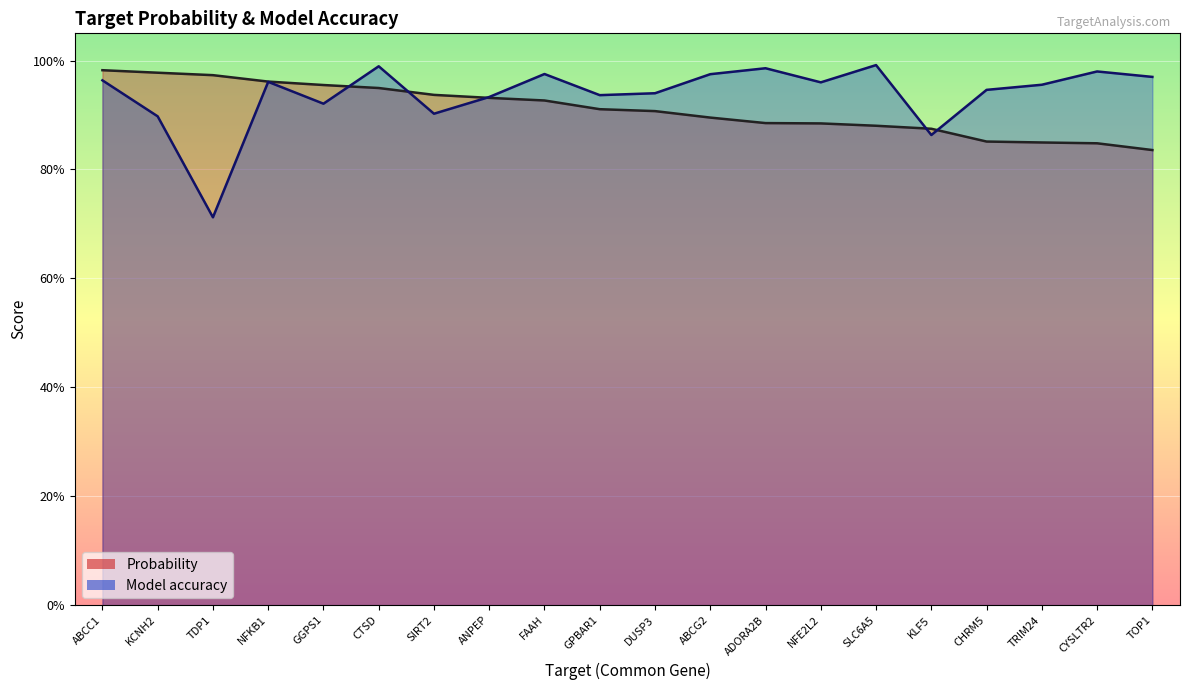

Reading left to right, extract all data points from this chart.

Probability: ABCC1=1.0	KCNH2=1.0	TDP1=1.0	NFKB1=1.0	GGPS1=1.0	CTSD=0.9	SIRT2=0.9	ANPEP=0.9	FAAH=0.9	GPBAR1=0.9	DUSP3=0.9	ABCG2=0.9	ADORA2B=0.9	NFE2L2=0.9	SLC6A5=0.9	KLF5=0.9	CHRM5=0.9	TRIM24=0.8	CYSLTR2=0.8	TOP1=0.8
Model accuracy: ABCC1=1.0	KCNH2=0.9	TDP1=0.7	NFKB1=1.0	GGPS1=0.9	CTSD=1.0	SIRT2=0.9	ANPEP=0.9	FAAH=1.0	GPBAR1=0.9	DUSP3=0.9	ABCG2=1.0	ADORA2B=1.0	NFE2L2=1.0	SLC6A5=1.0	KLF5=0.9	CHRM5=0.9	TRIM24=1.0	CYSLTR2=1.0	TOP1=1.0